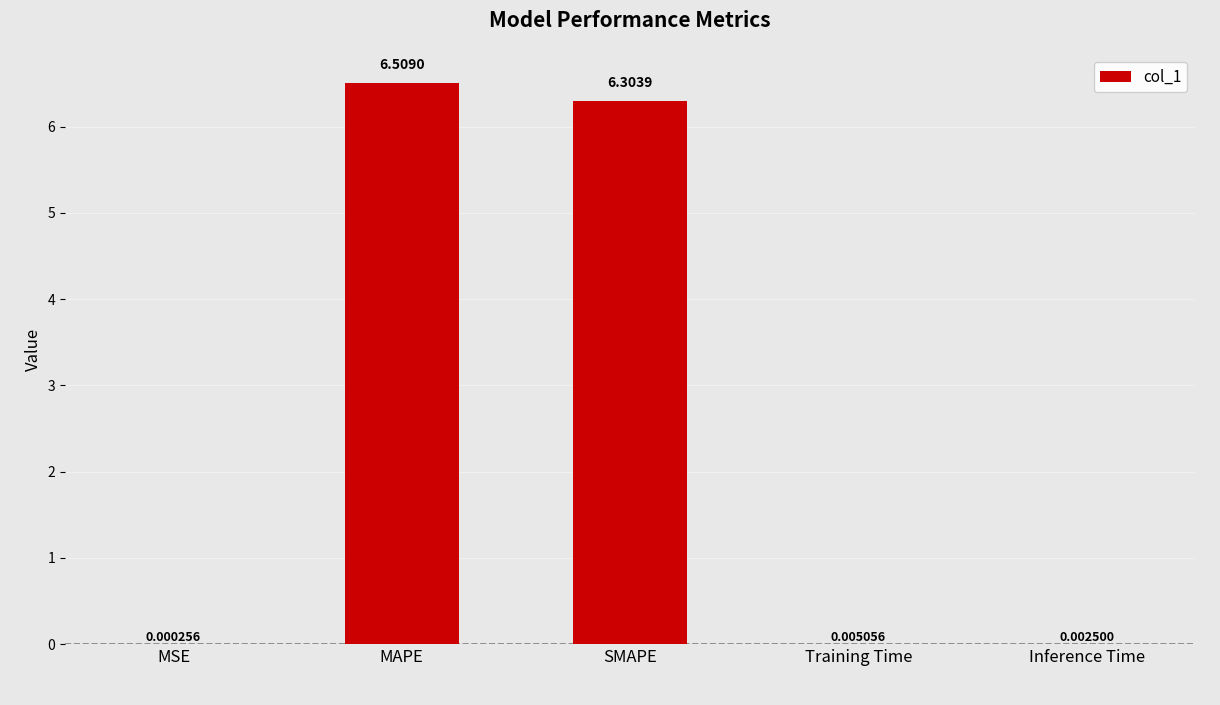

What is the change in value from SMAPE to Training Time?

-6.3